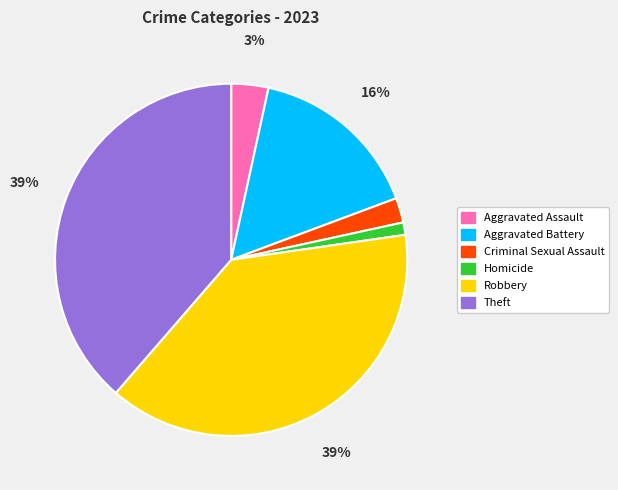

Is it true that Homicide is 1% of the pie?

True